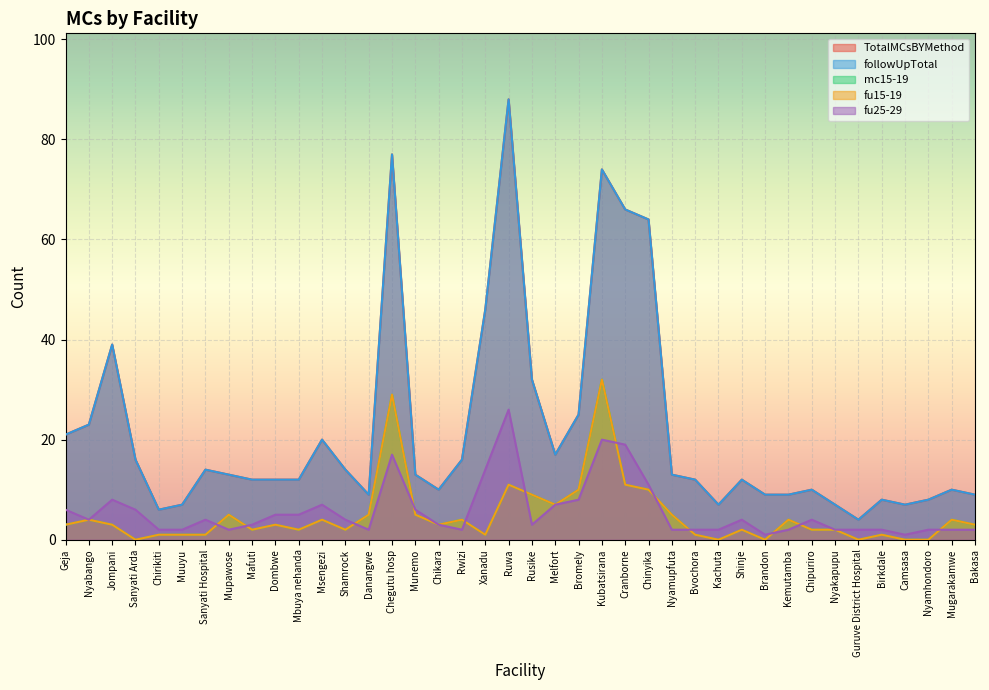

Rank the categories by fu25-29 value from highest to lowest.

Ruwa, Kubatsirana, Cranborne, Chegutu hosp, Xanadu, Chinyika, Jompani, Bromely, Msengezi, Melfort, Geja, Sanyati Arda, Munemo, Dombwe, Mbuya nehanda, Nyabango, Sanyati Hospital, Shamrock, Shinje, Chipuriro, Mafuti, Chikara, Rusike, Chirikiti, Muuyu, Mupawose, Danangwe, Rwizi, Nyamupfuta, Bvochora, Kachuta, Kemutamba, Nyakapupu, Guruve District Hospital, Birkdale, Nyamhondoro, Mugarakamwe, Bakasa, Brandon, Camsasa